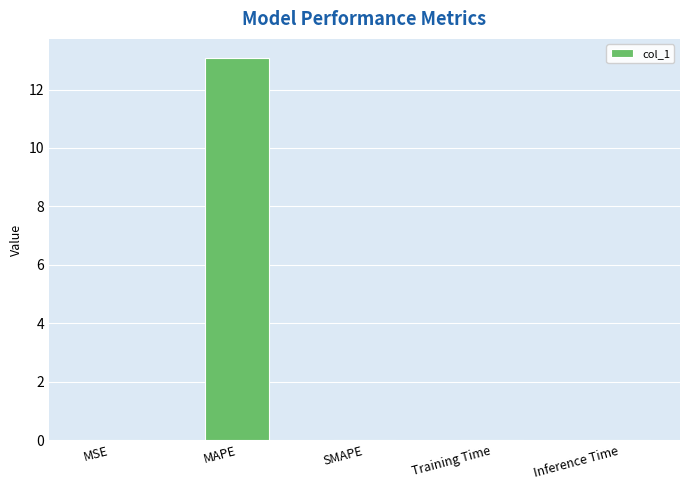

Which has a higher value, MSE or MAPE?

MAPE